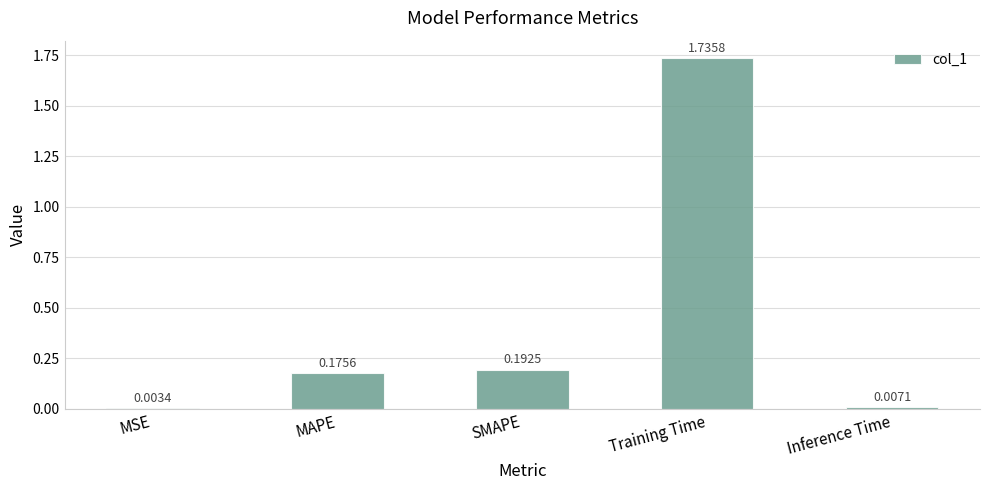

Where is the data nearest to the value 0?

MSE